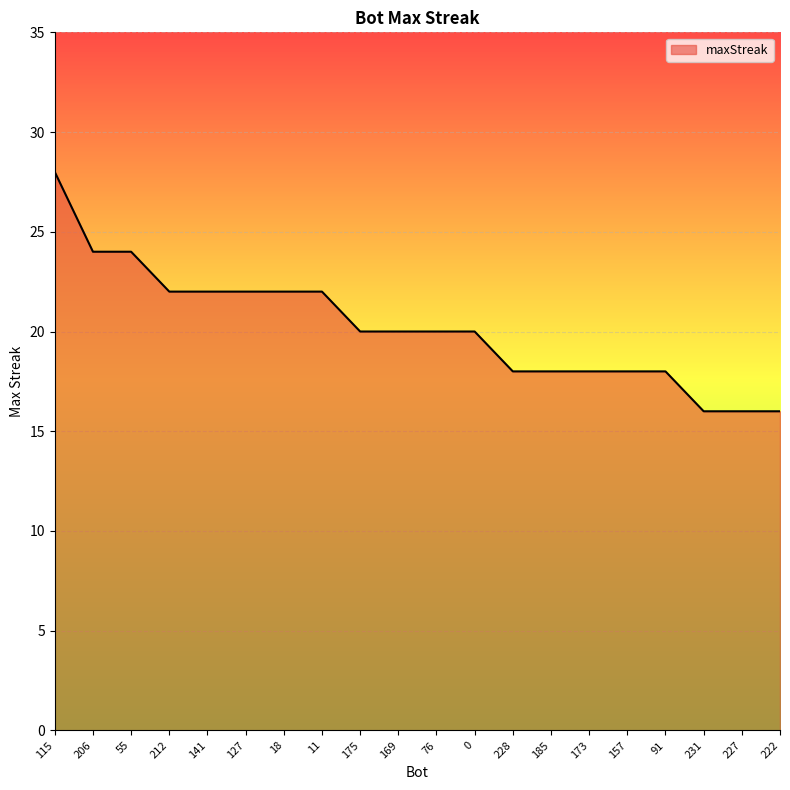

Reading left to right, transcribe all the data shown in this chart.

28	24	24	22	22	22	22	22	20	20	20	20	18	18	18	18	18	16	16	16